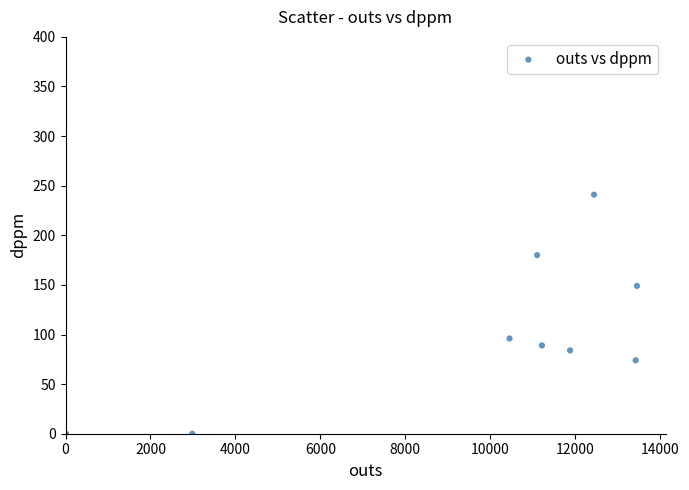

What Y value in the scatter plot is closest to 120?

96